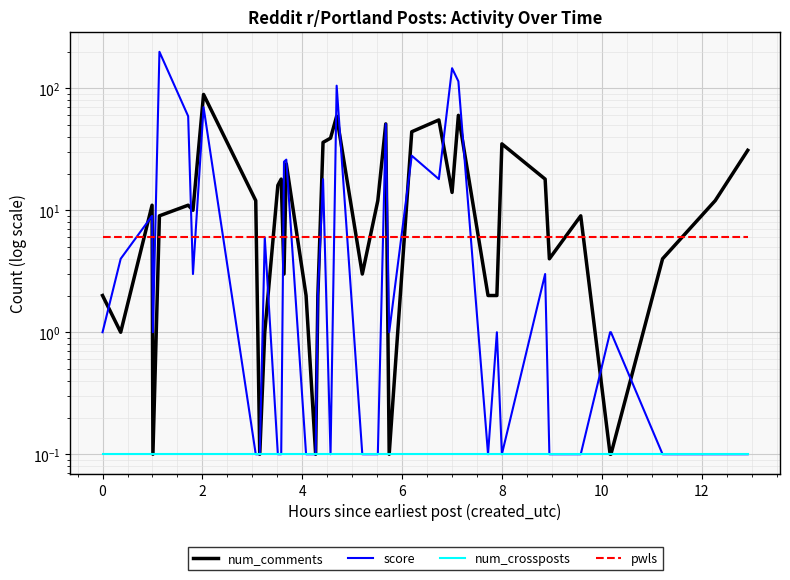

Which category has the highest value across all series?

6